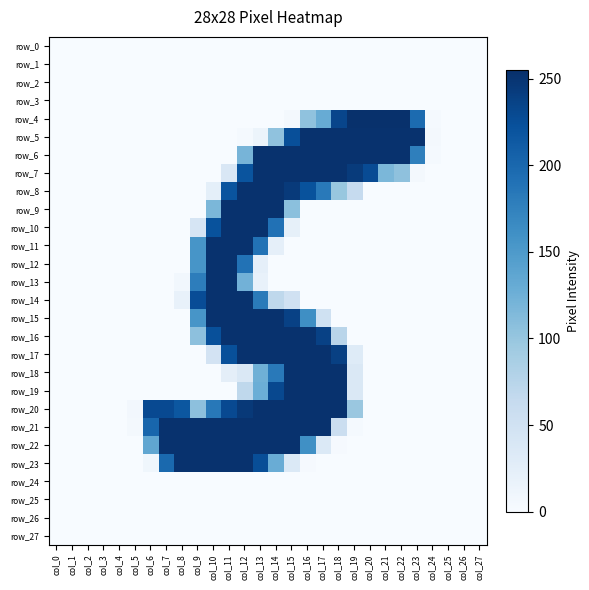

Which series has the widest spread of values?

row_4